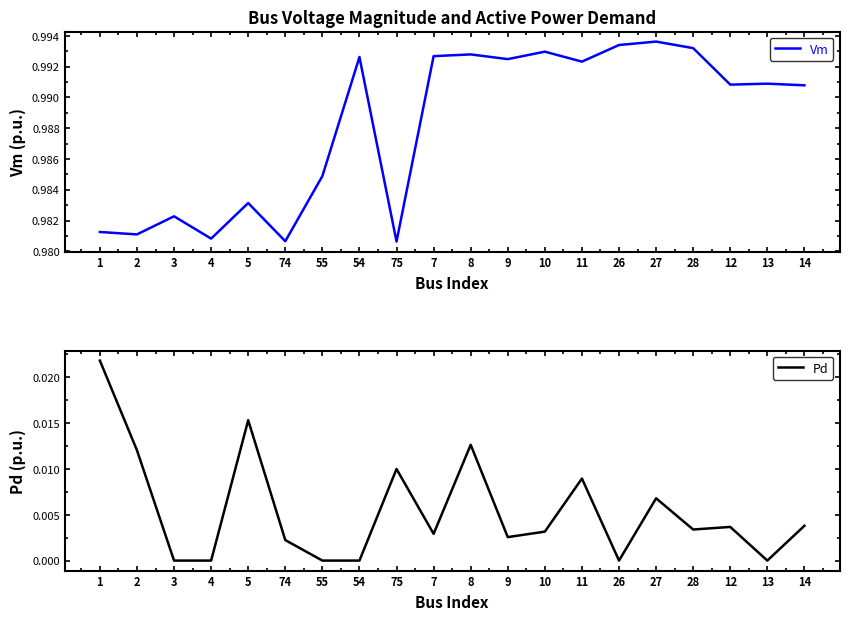

Which series changed the most between 8 and 11?

Pd